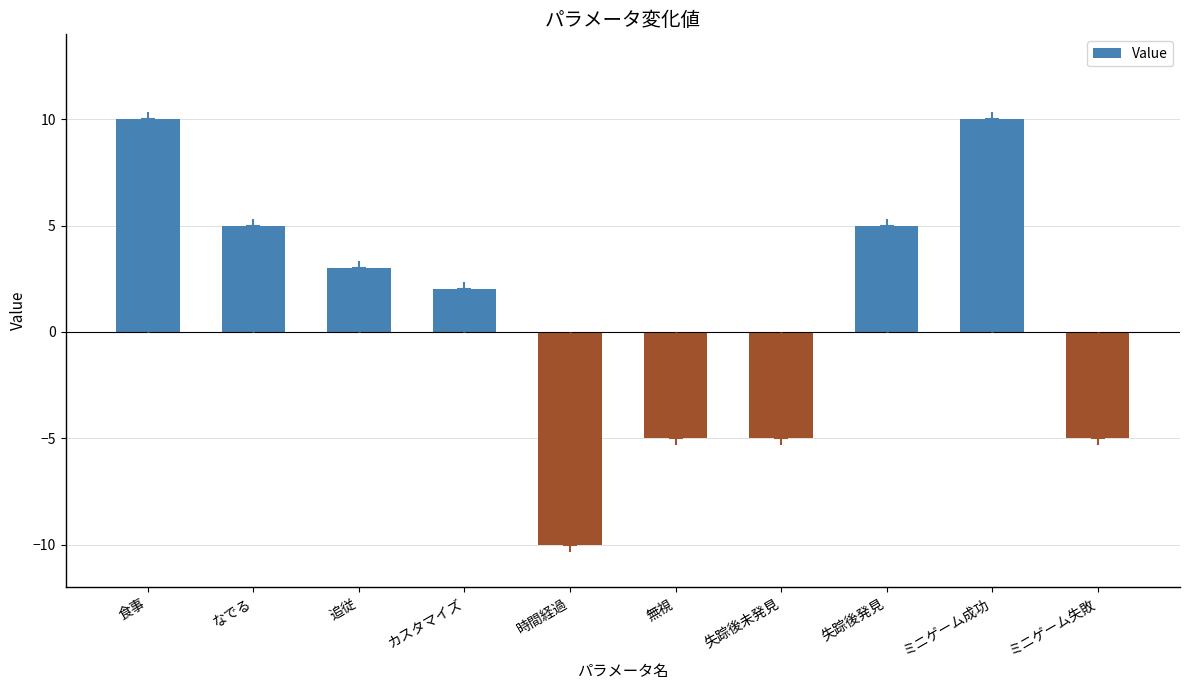

What is the label of the 6th bar from the right?

時間経過